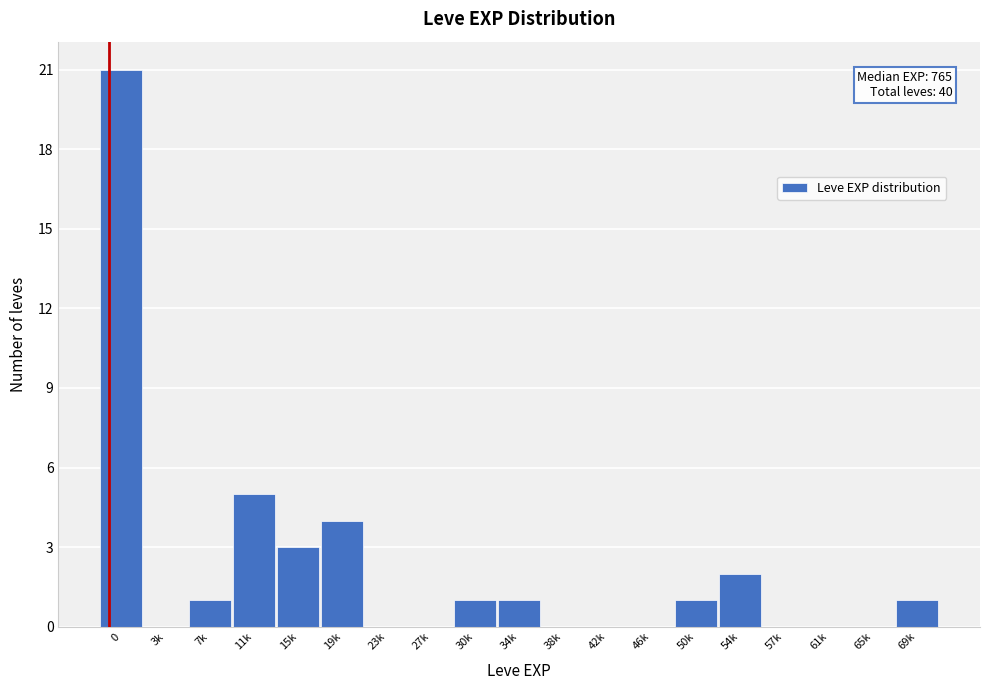

Reading left to right, list all the values displayed in this chart.

0=21	3k=0	7k=1	11k=5	15k=3	19k=4	23k=0	27k=0	30k=1	34k=1	38k=0	42k=0	46k=0	50k=1	54k=2	57k=0	61k=0	65k=0	69k=1